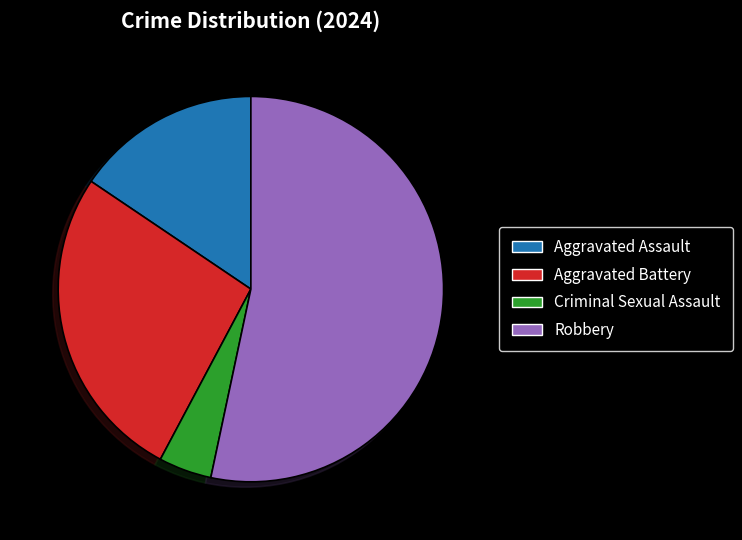

How many slices are in this pie chart?

4